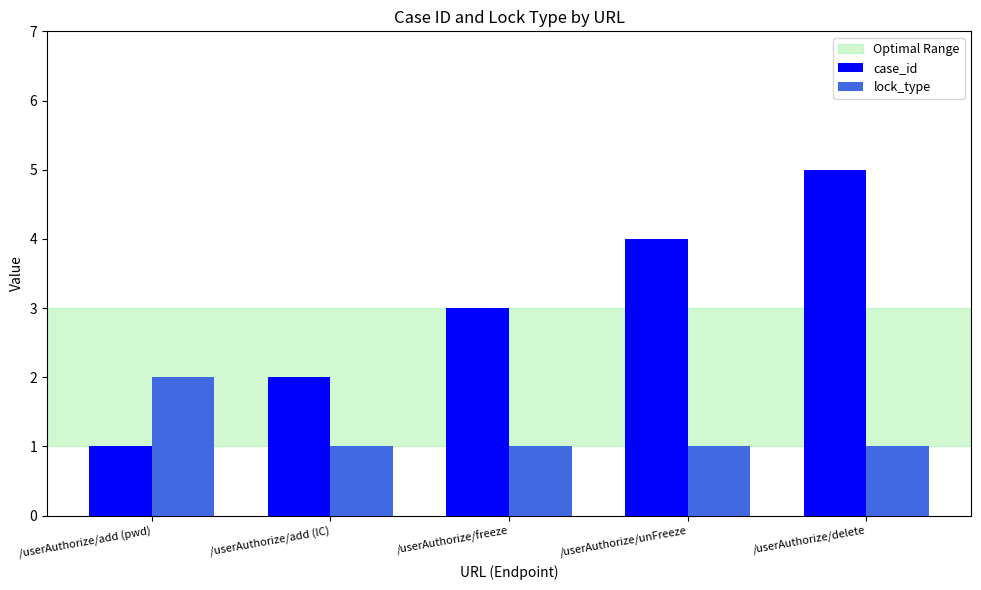

Between /userAuthorize/freeze and /userAuthorize/delete, which series saw the biggest shift?

case_id